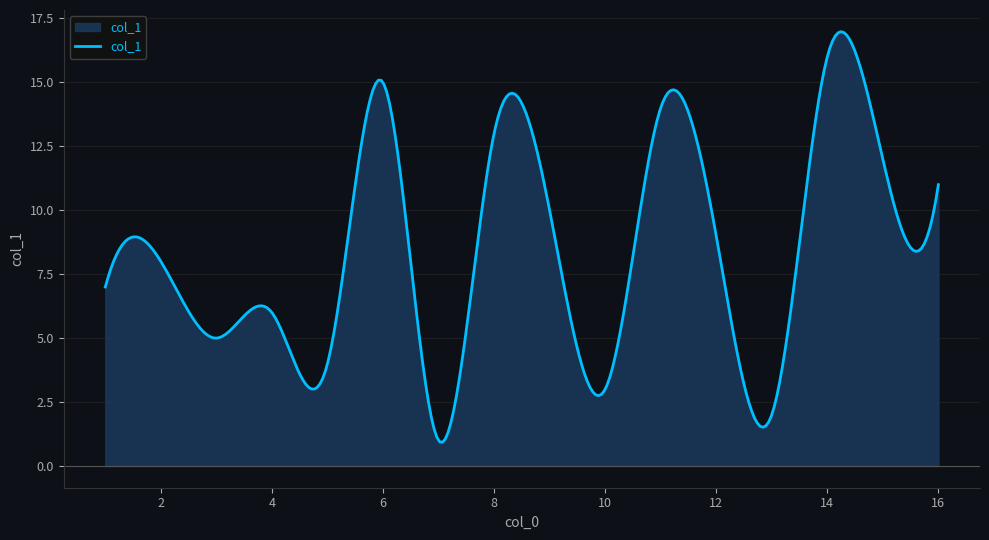

What is the greatest value displayed?

17.0